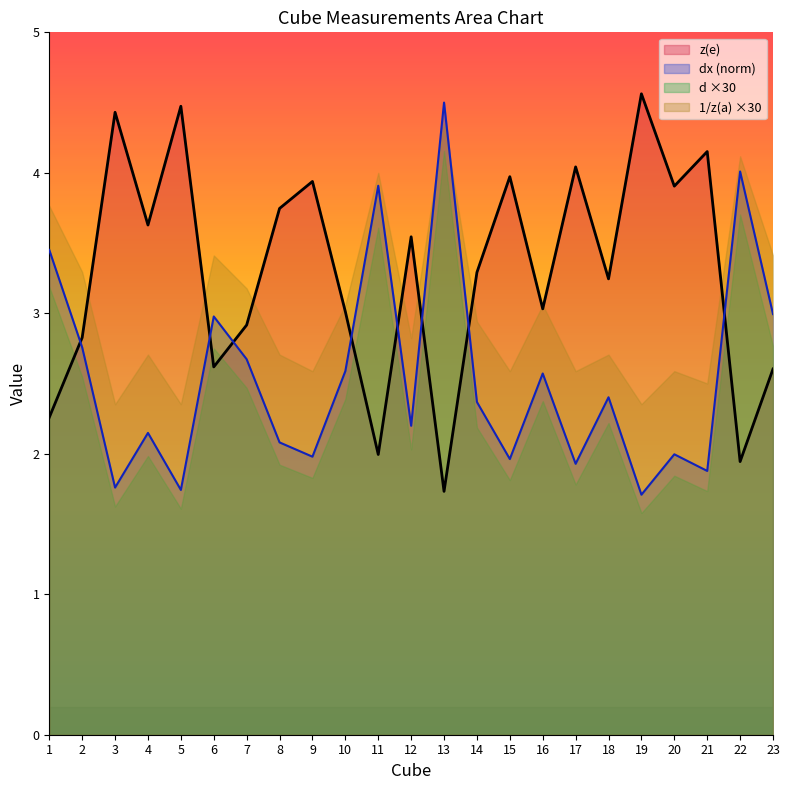

Reading left to right, extract all data points from this chart.

dx: 3.5	2.8	1.8	2.1	1.7	3.0	2.7	2.1	2.0	2.6	3.9	2.2	4.5	2.4	2.0	2.6	1.9	2.4	1.7	2.0	1.9	4.0	3.0
z(e): 2.3	2.8	4.4	3.6	4.5	2.6	2.9	3.7	3.9	3.0	2.0	3.5	1.7	3.3	4.0	3.0	4.0	3.2	4.6	3.9	4.2	1.9	2.6